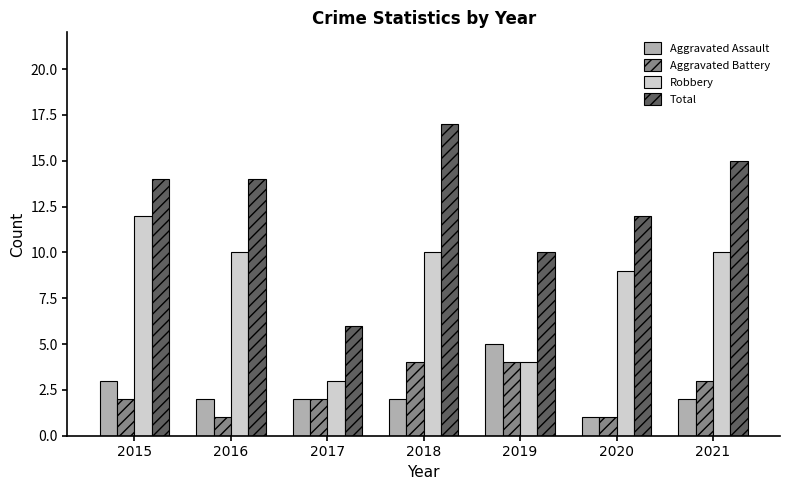

What is the total value across all series at 2020?

23